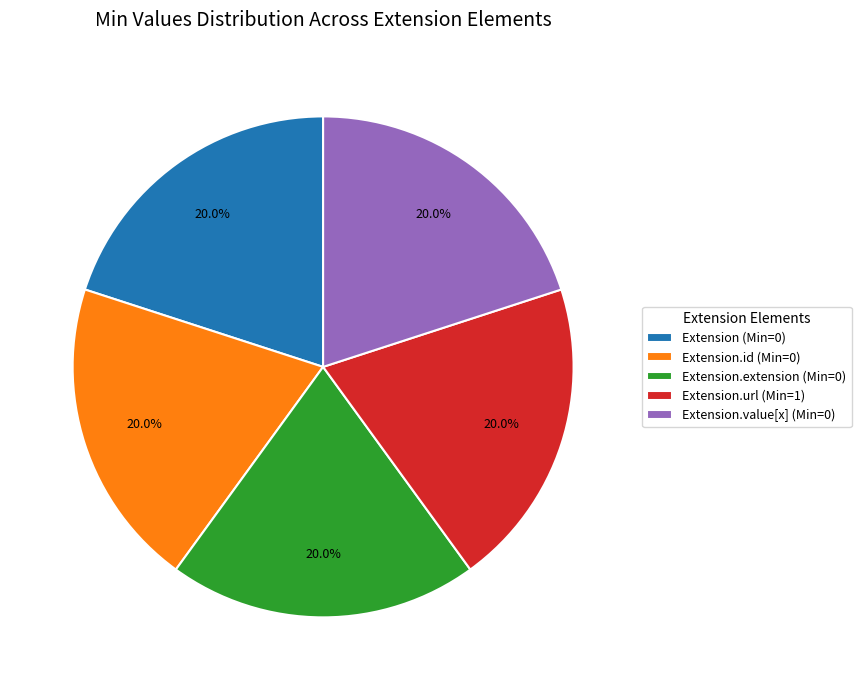

Approximately how many times larger is the value at Extension (Min=0) compared to Extension.id (Min=0)?

1.0